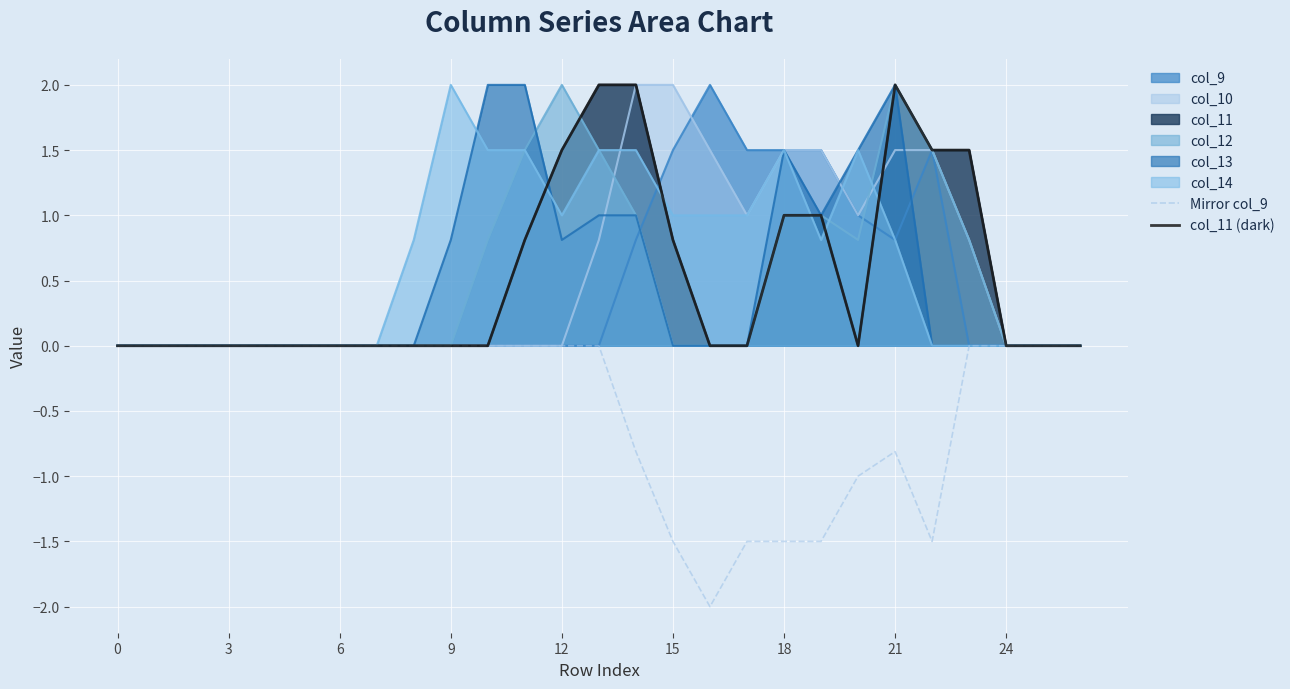

How many positive values does the col_11 (dark) series have?

10